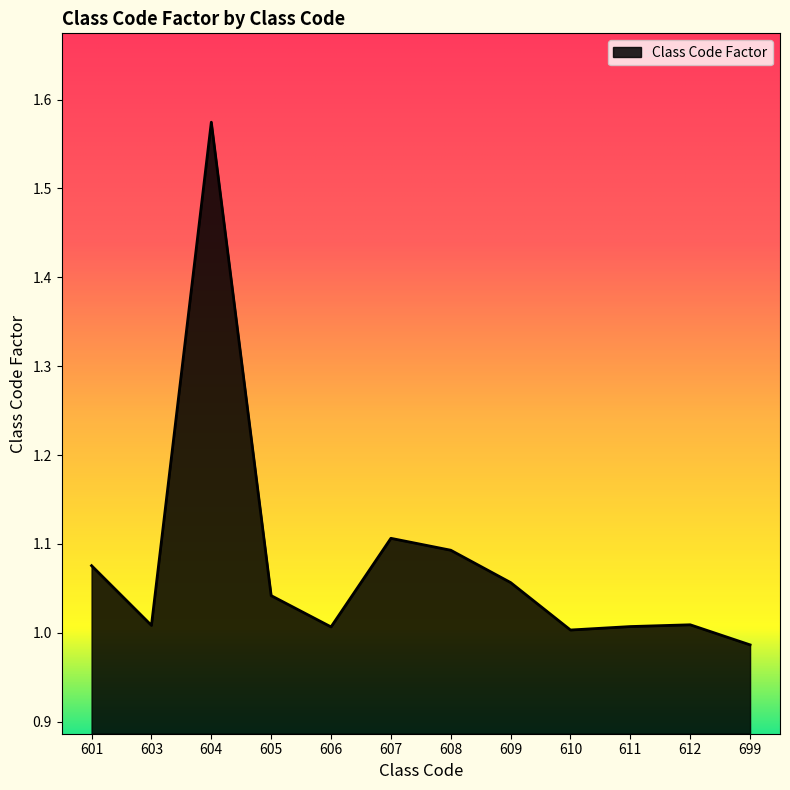

True or false: the data shows 1.1 at 601.

True